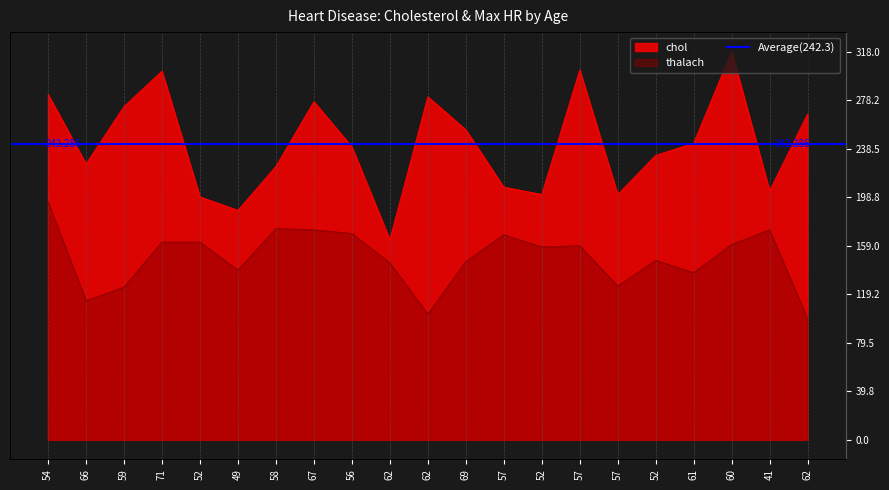

List the series in order of their peak value, lowest first.

thalach, chol